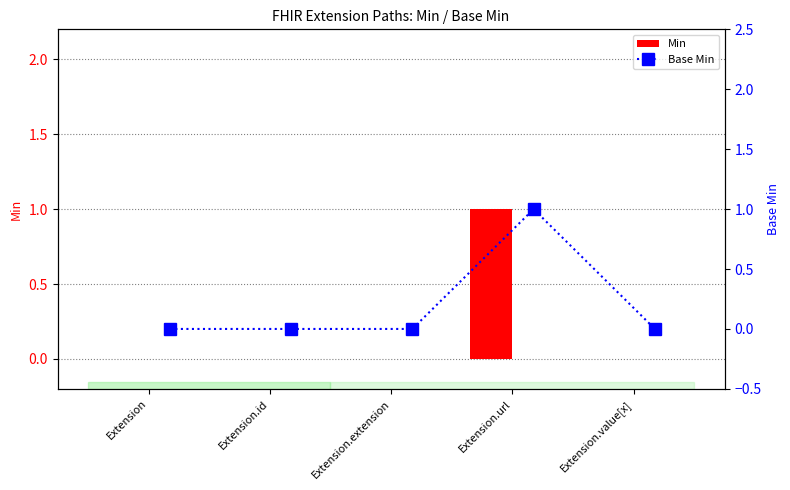

Rank the series by their maximum value, from lowest to highest.

Min, Base Min